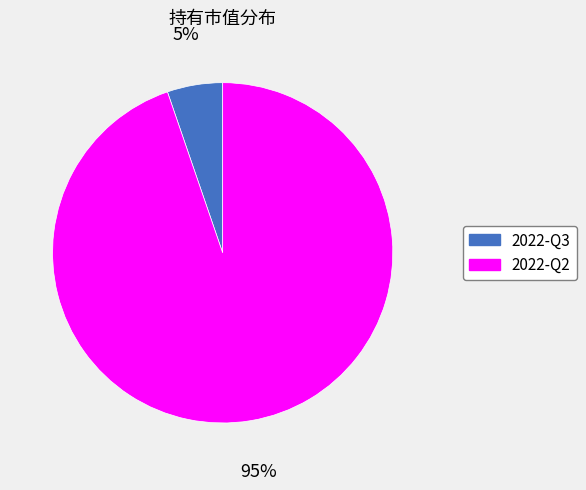

To the nearest percent, what portion does 2022-Q2 represent?

95%